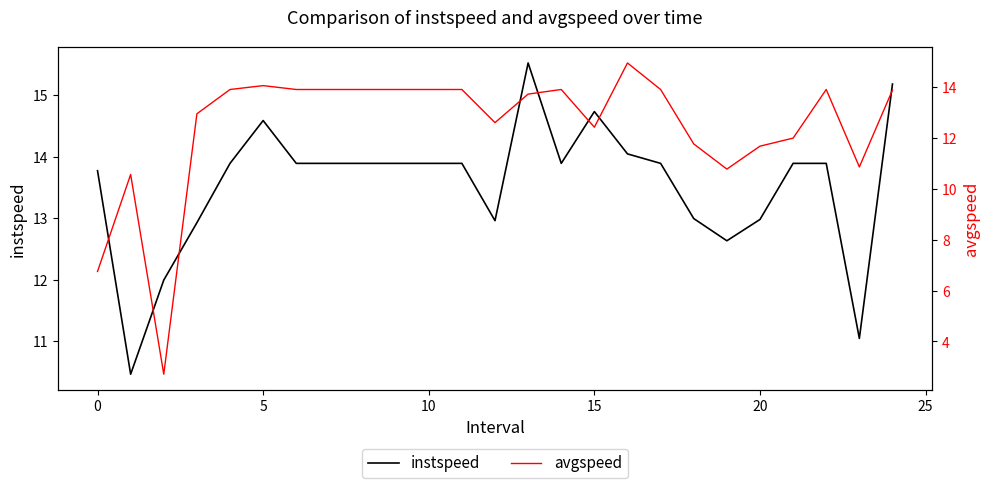

What is the difference between the maximum and second lowest values in the avgspeed series?

8.2